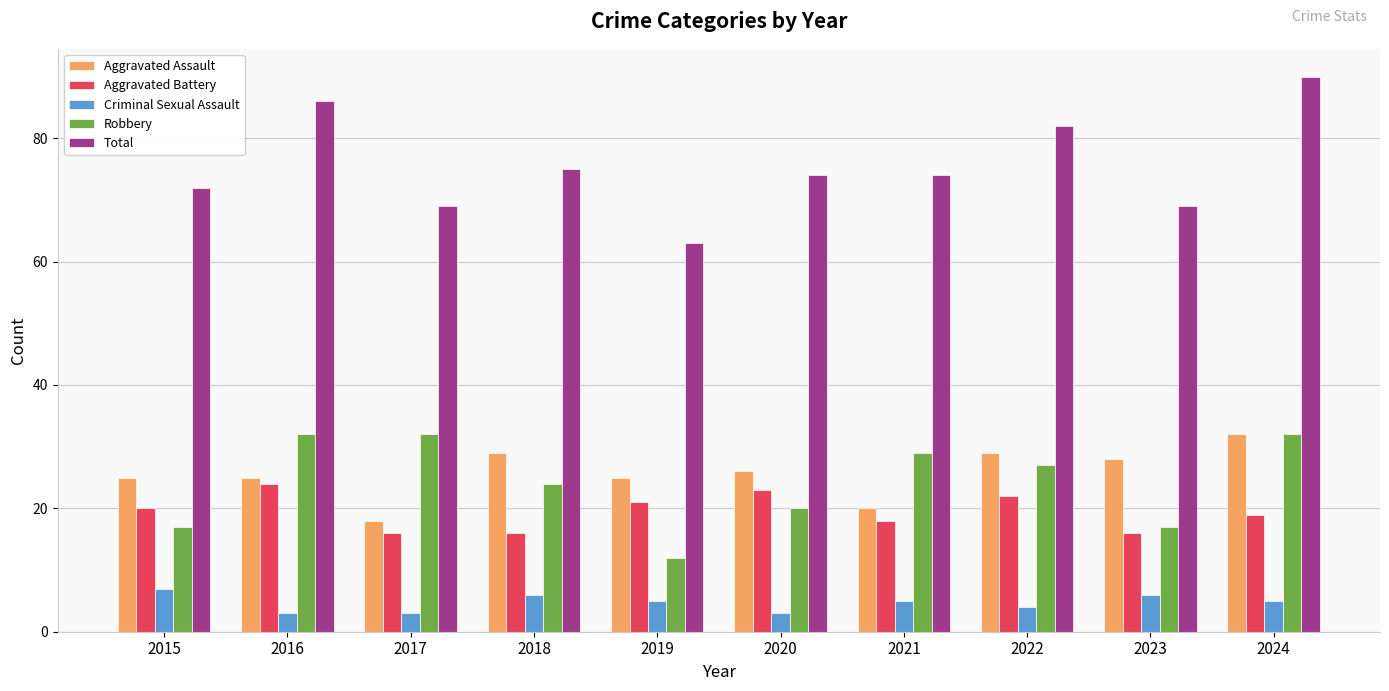

Which series has the widest spread of values?

Total